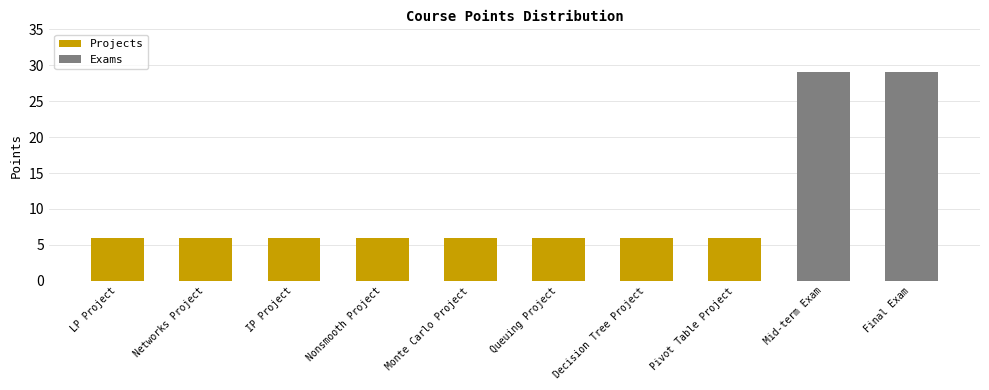

Is it true that the value at Networks Project is 3?

False